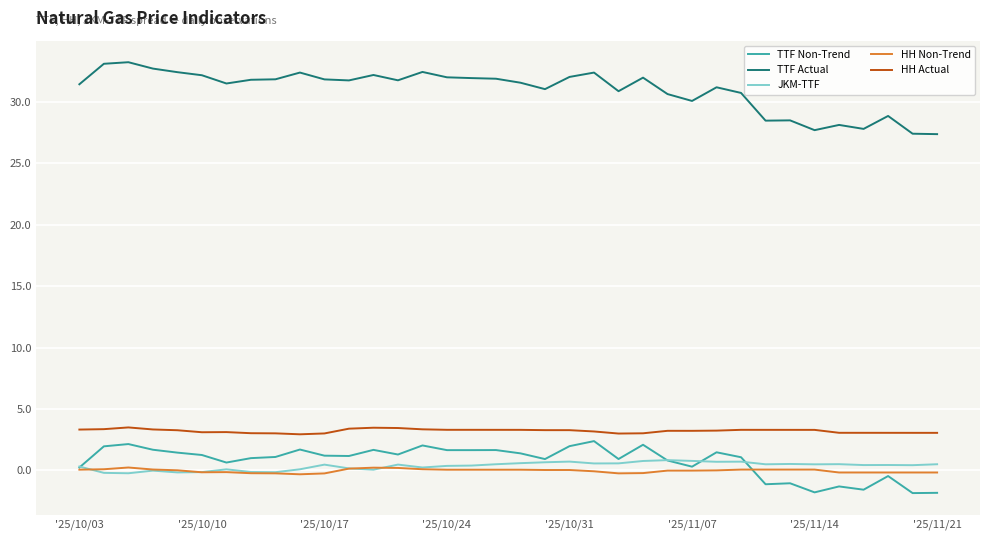

Which series has the largest total across all categories?

TTF Actual